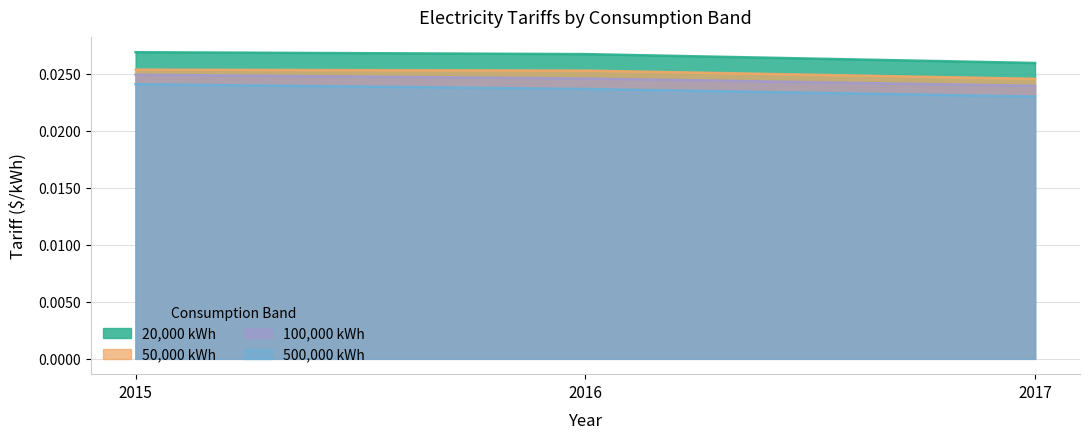

Is the value of 500,000 kWh at 2016 greater than the value of 20,000 kWh at 2016?

No